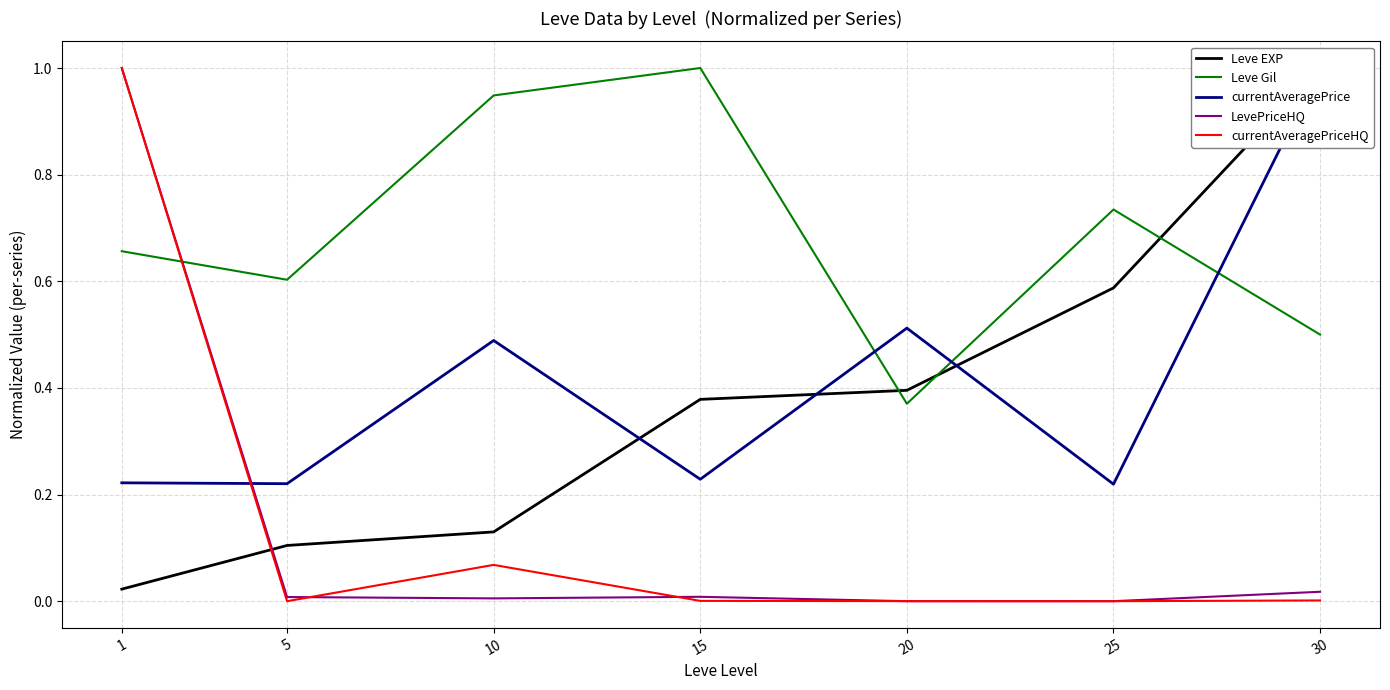

How many times do Leve EXP and currentAveragePrice cross each other?

3